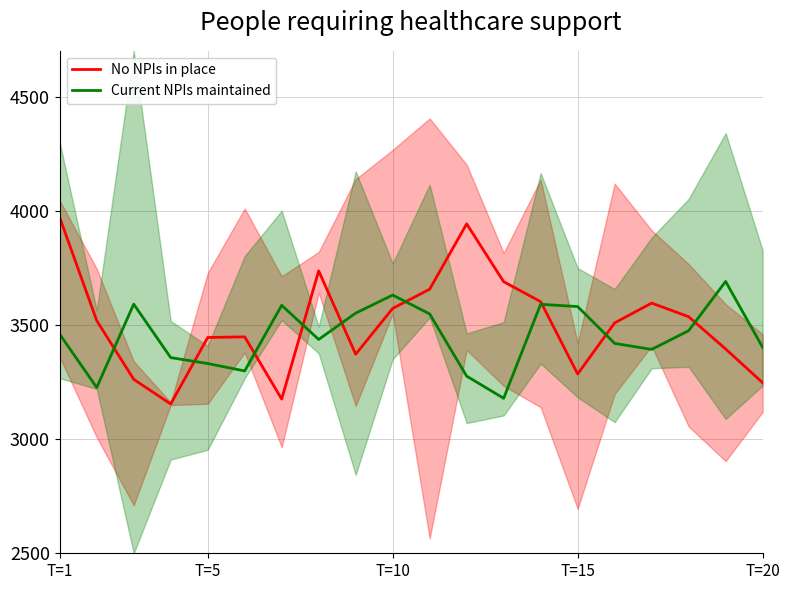

The value of Current NPIs maintained at T=10 is 1440.5. True or false?

False